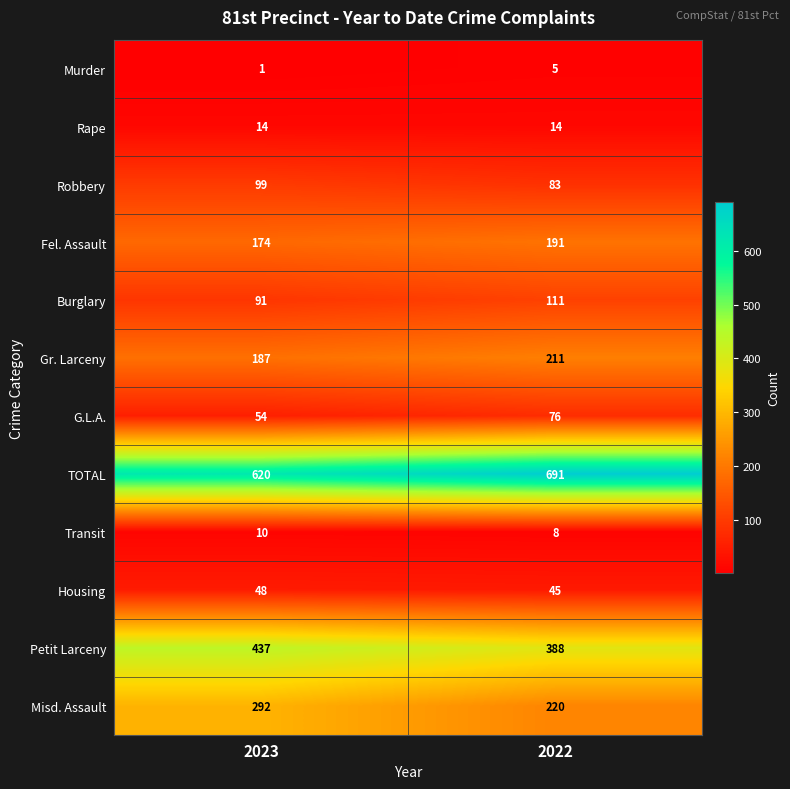

List the series in order of their peak value, highest first.

TOTAL, Petit Larceny, Misd. Assault, Gr. Larceny, Fel. Assault, Burglary, Robbery, G.L.A., Housing, Rape, Transit, Murder